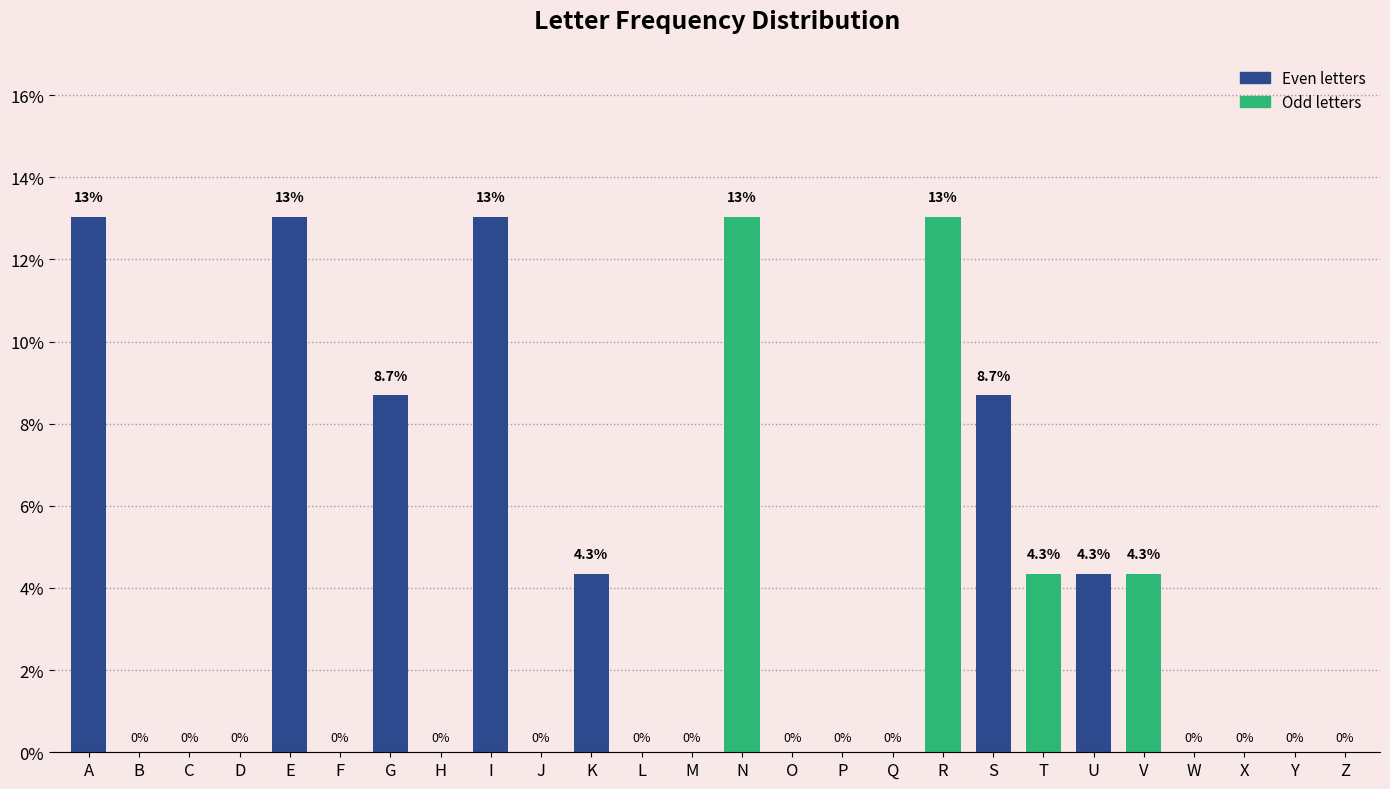

Reading left to right, extract all data points from this chart.

0.1	0.0	0.0	0.0	0.1	0.0	0.1	0.0	0.1	0.0	0.0	0.0	0.0	0.1	0.0	0.0	0.0	0.1	0.1	0.0	0.0	0.0	0.0	0.0	0.0	0.0